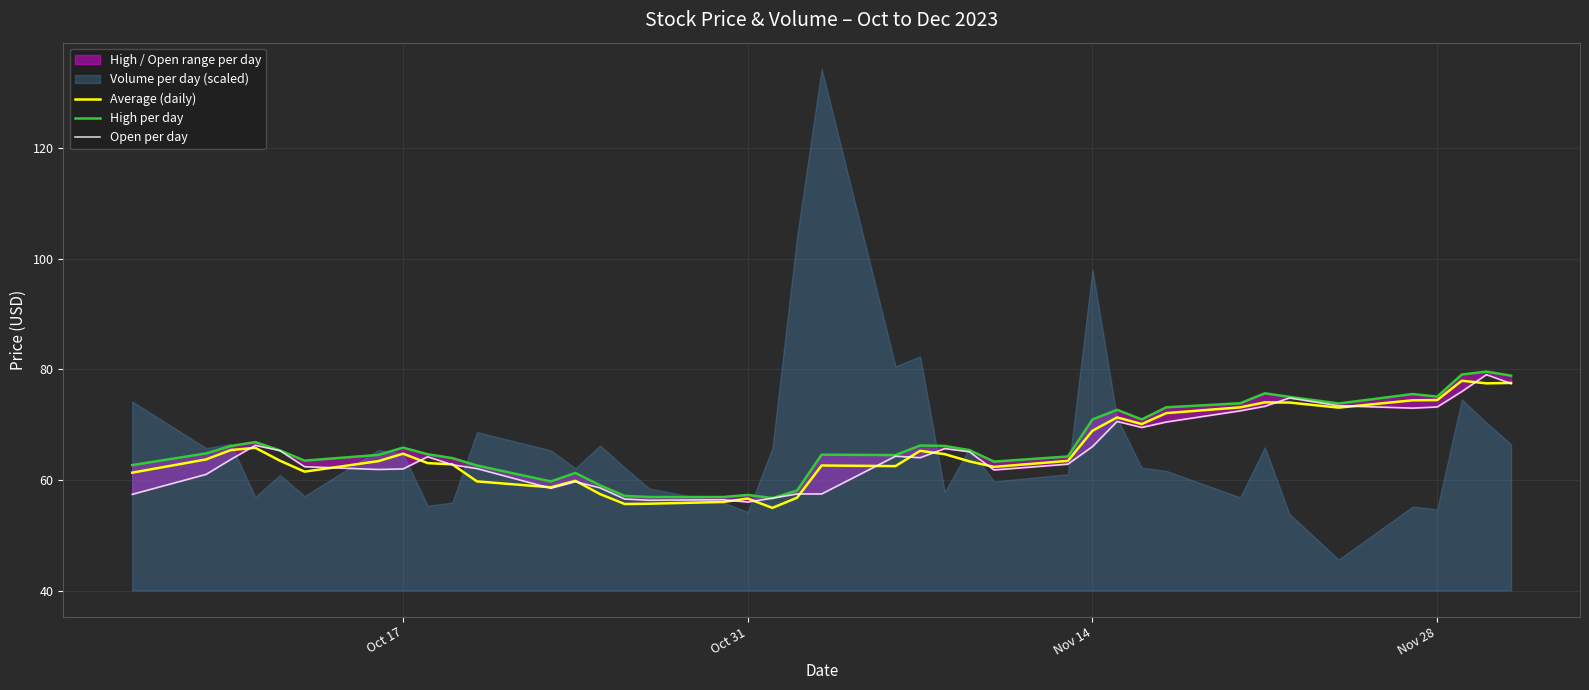

Does the chart display data point markers on the line(s)?

No